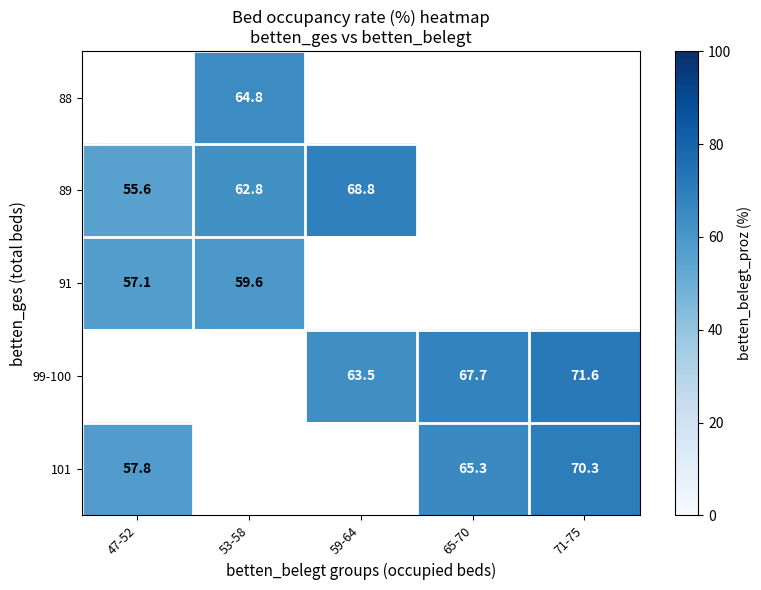

Count the number of data series in this chart.

5